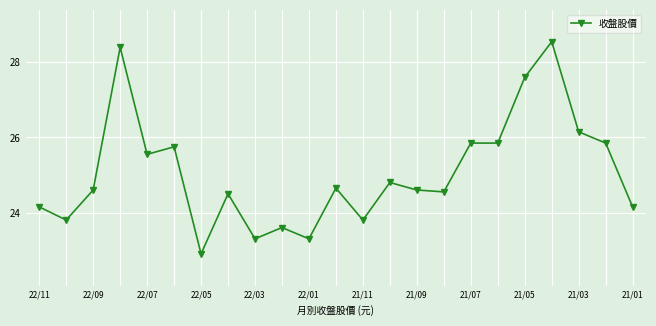

What is the value of the 9th point from the left?

23.3